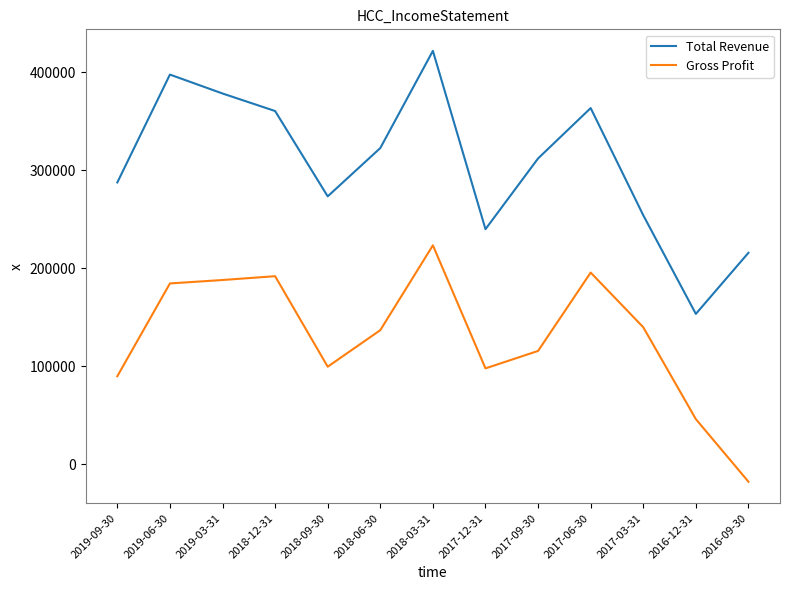

Which category has the highest value across all series?

2018-03-31